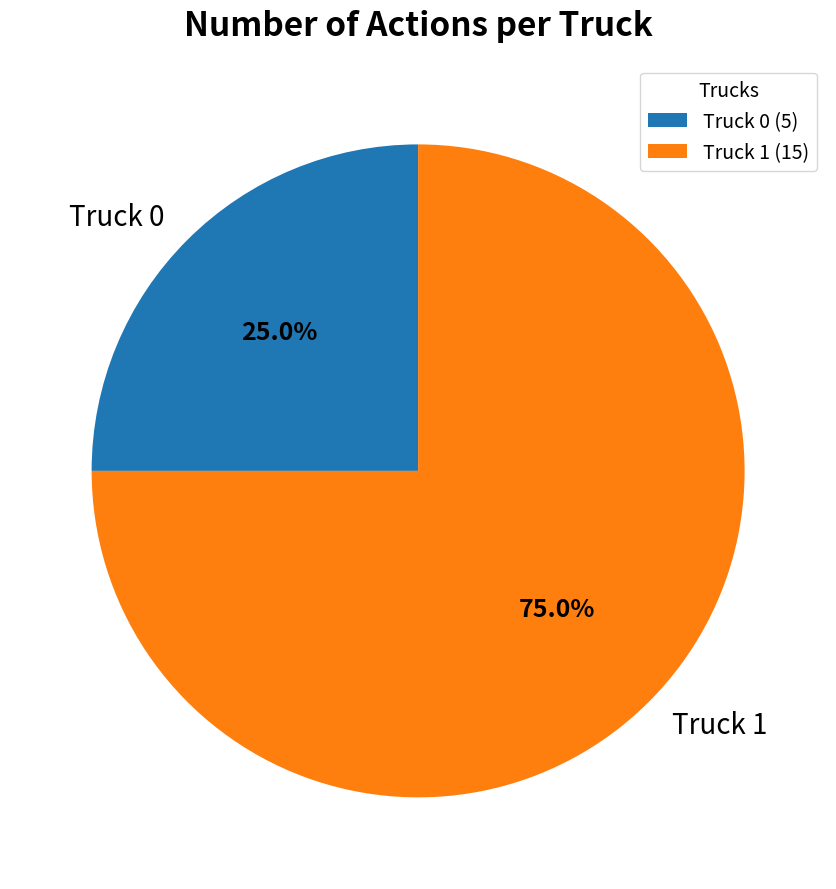

To the nearest percent, what is the difference between the Truck 0 and Truck 1 slice percentages?

50%